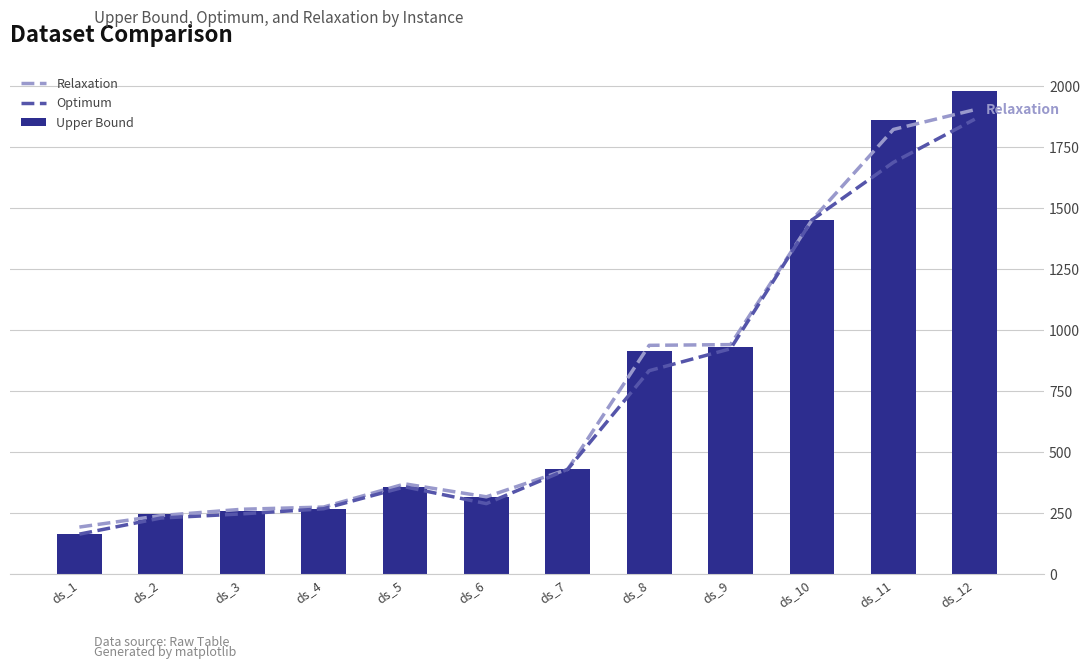

What is the difference between the maximum and minimum values in the Optimum series?

1701